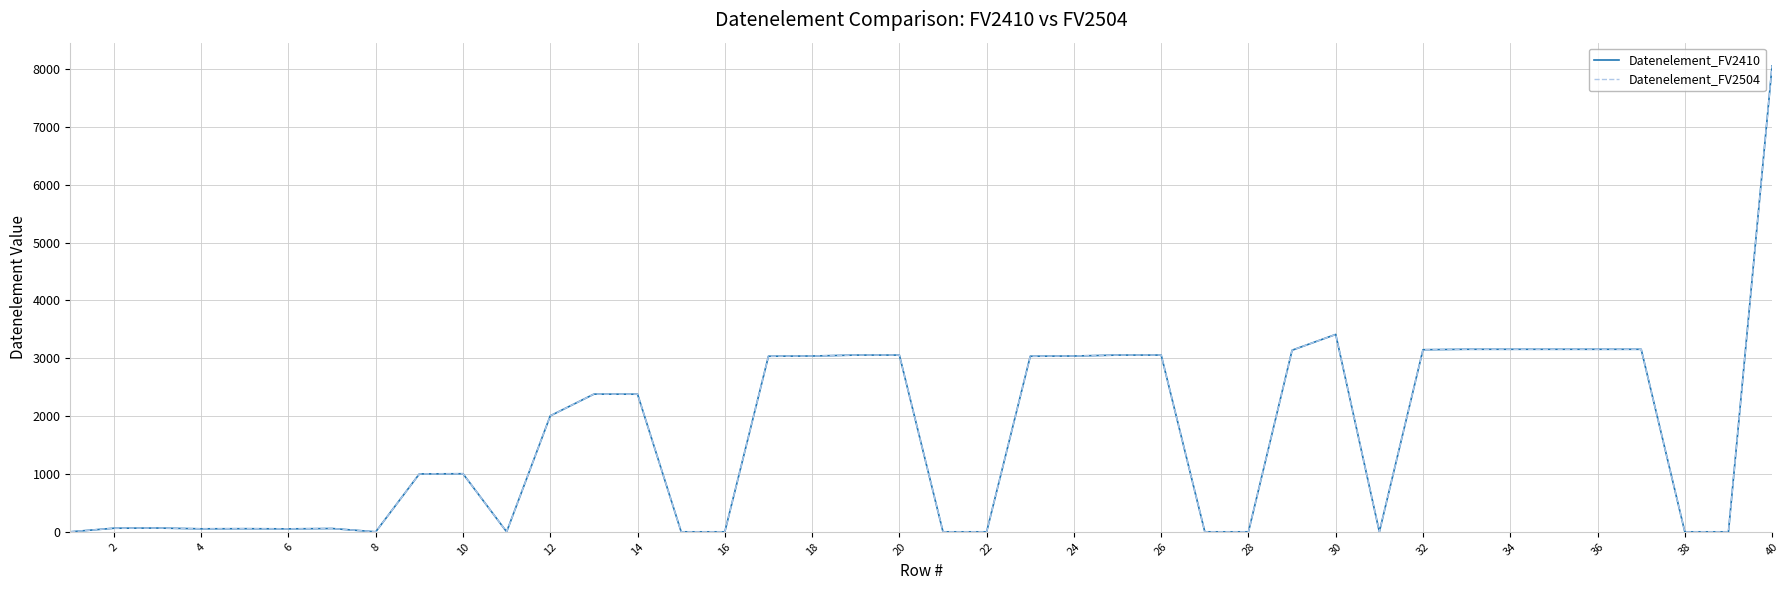

Does the chart display data point markers on the line(s)?

No